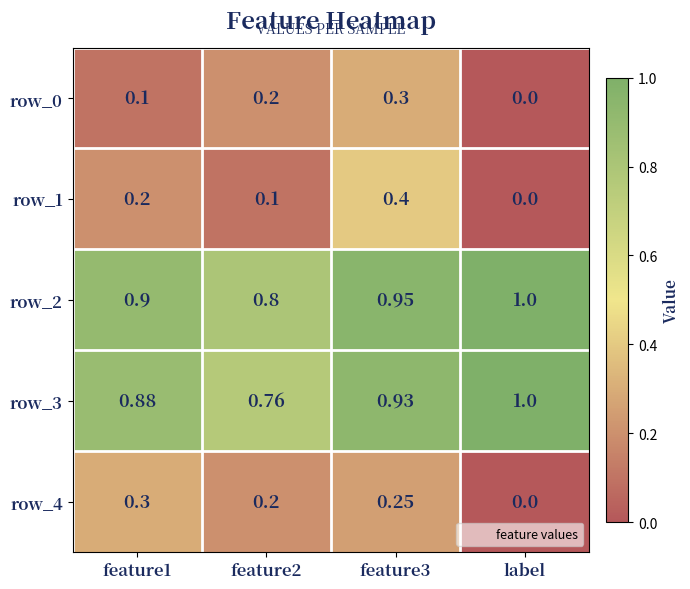

What is the average value of the row_2 series?

0.9